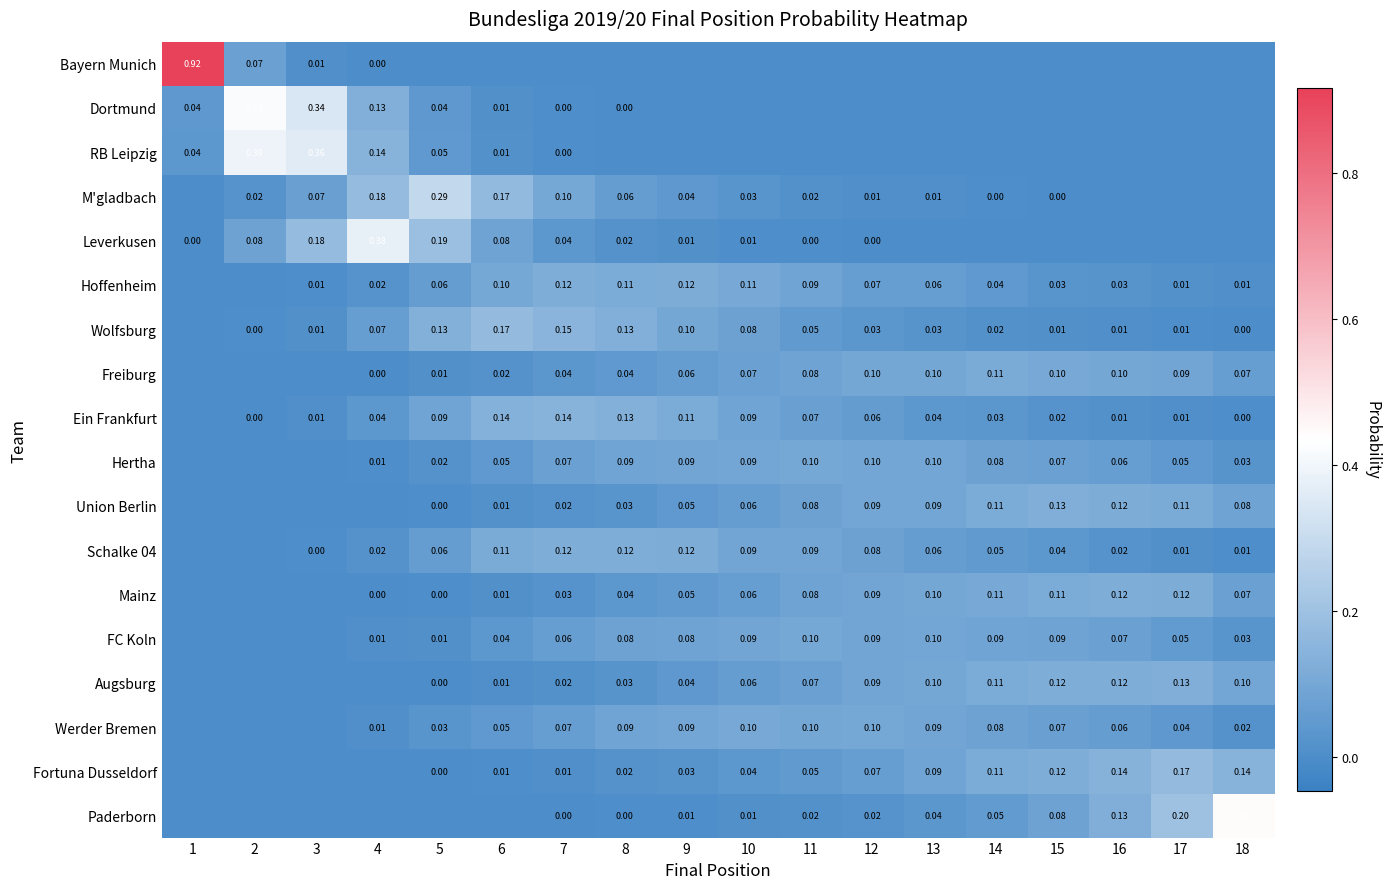

Is the value of Fortuna Dusseldorf at 12 greater than the value of Dortmund at 3?

No